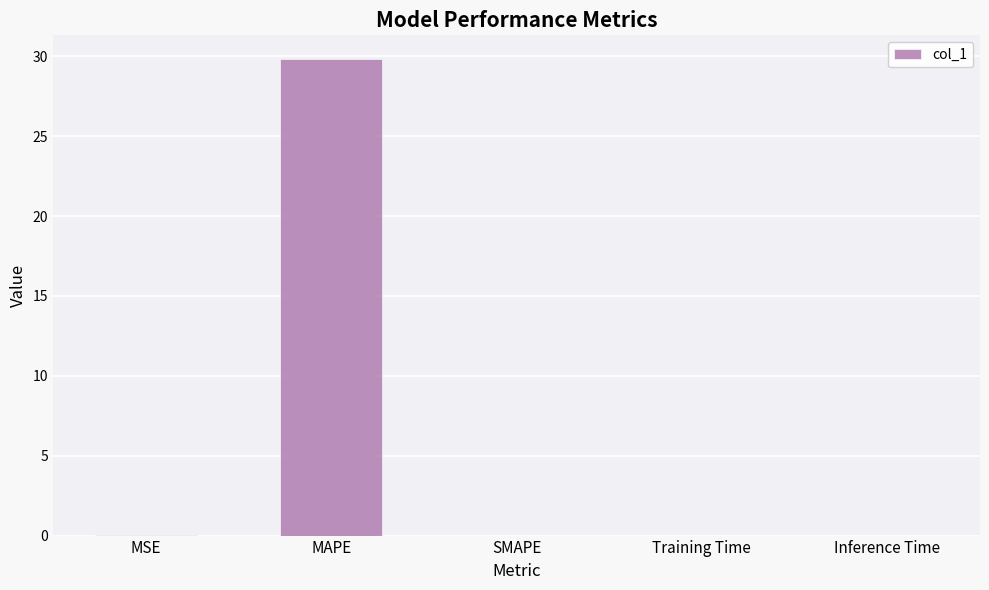

True or false: the data shows 0.0 at MSE.

True